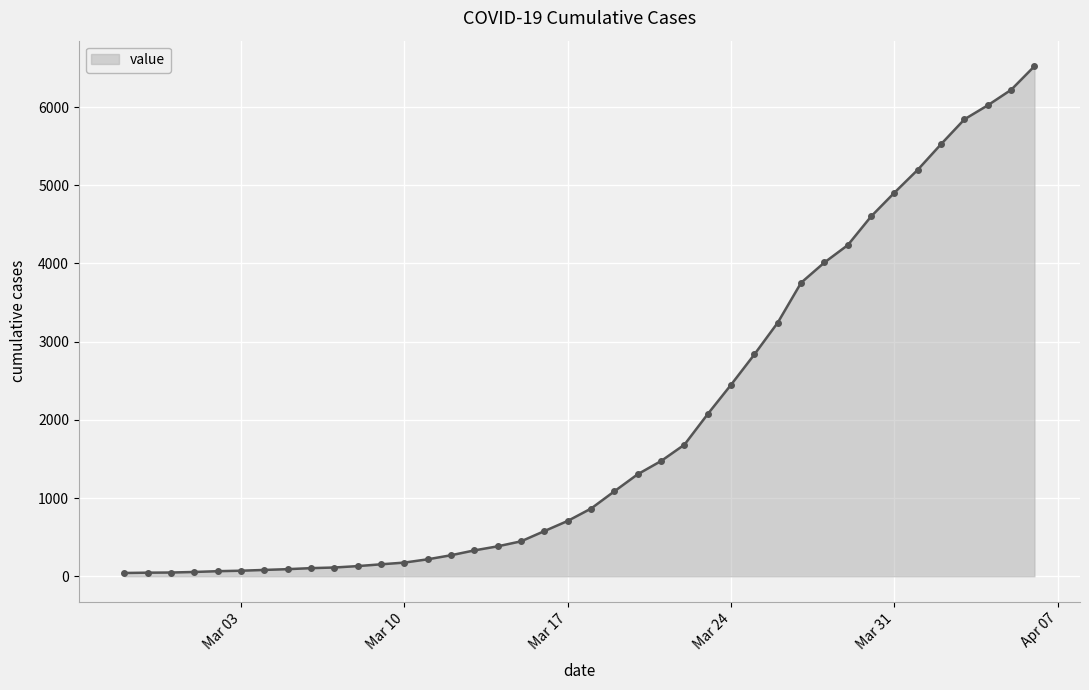

What is the difference between the maximum and second lowest values?

6477